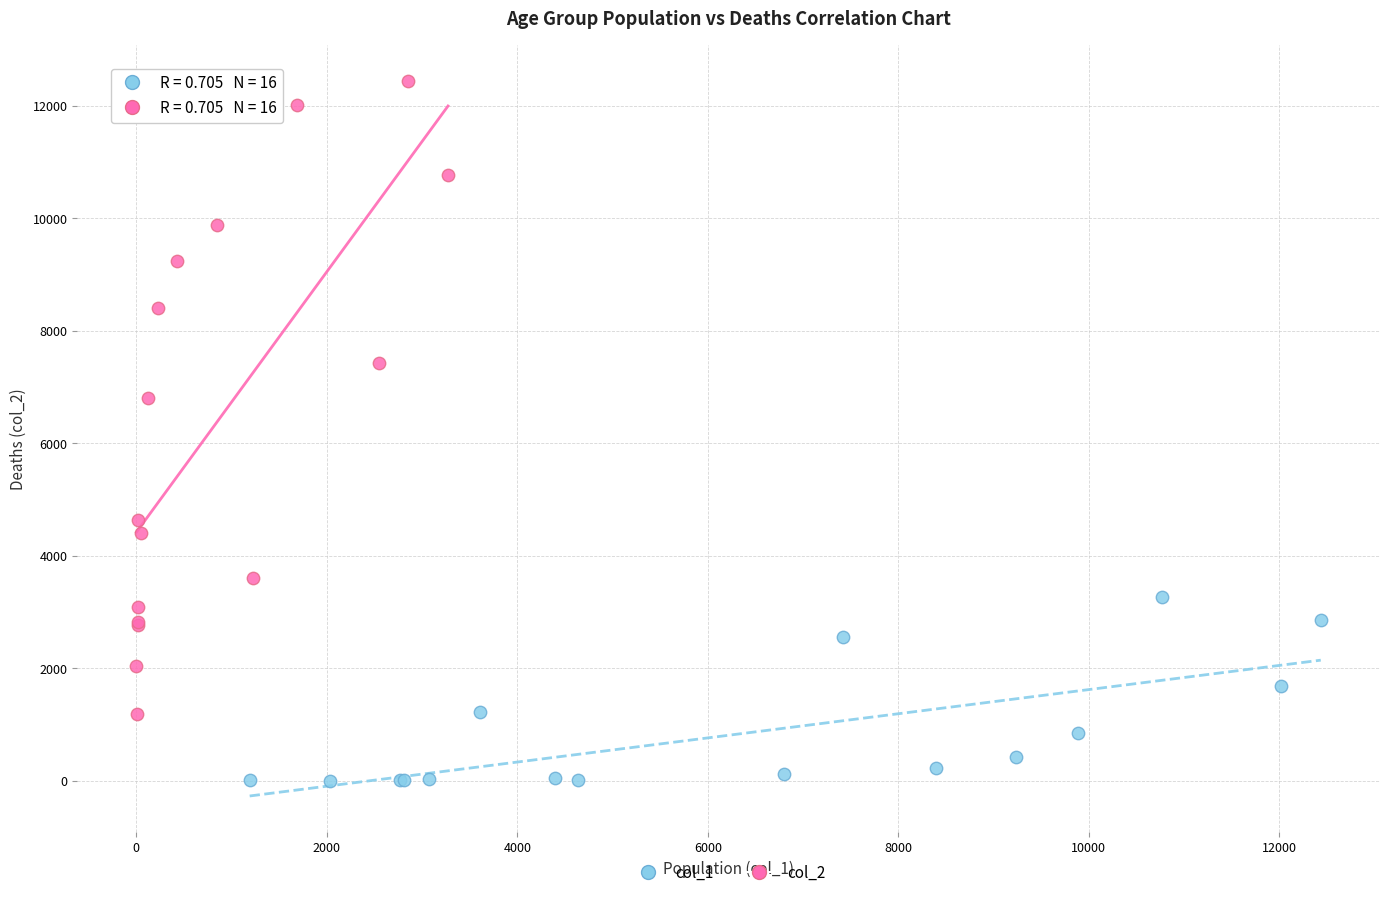

Which series contains the lowest Y value?

col_1